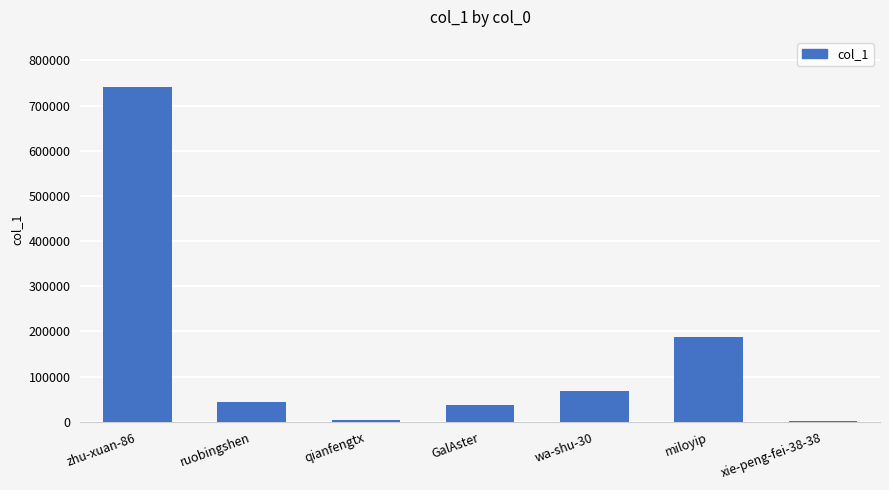

True or false: the data shows 75897 at ruobingshen.

False